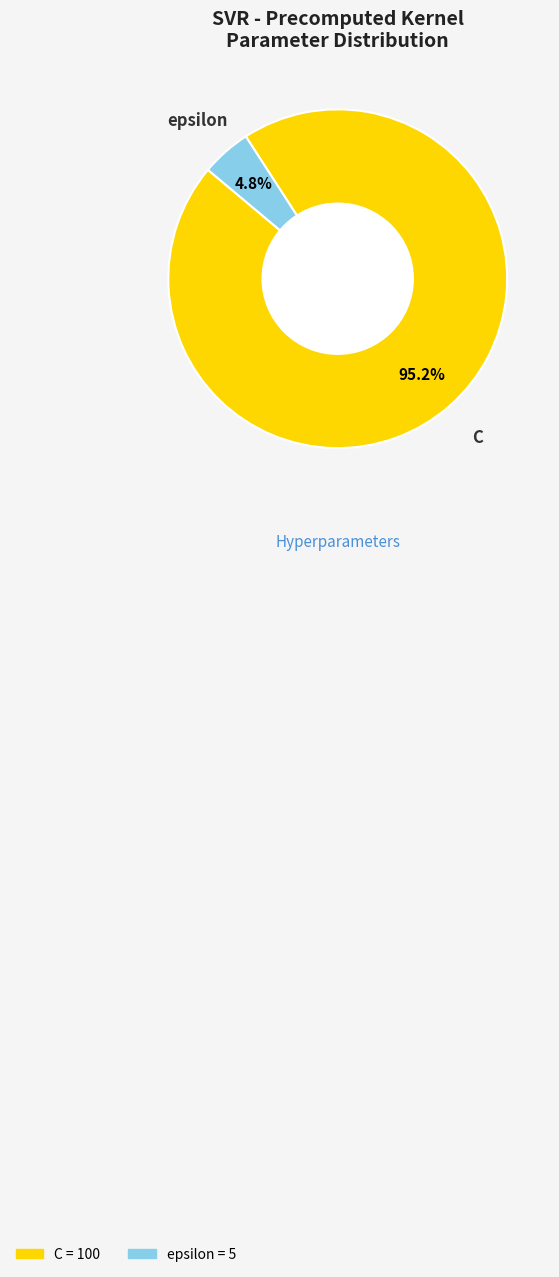

Is it true that epsilon is 5% of the pie?

True